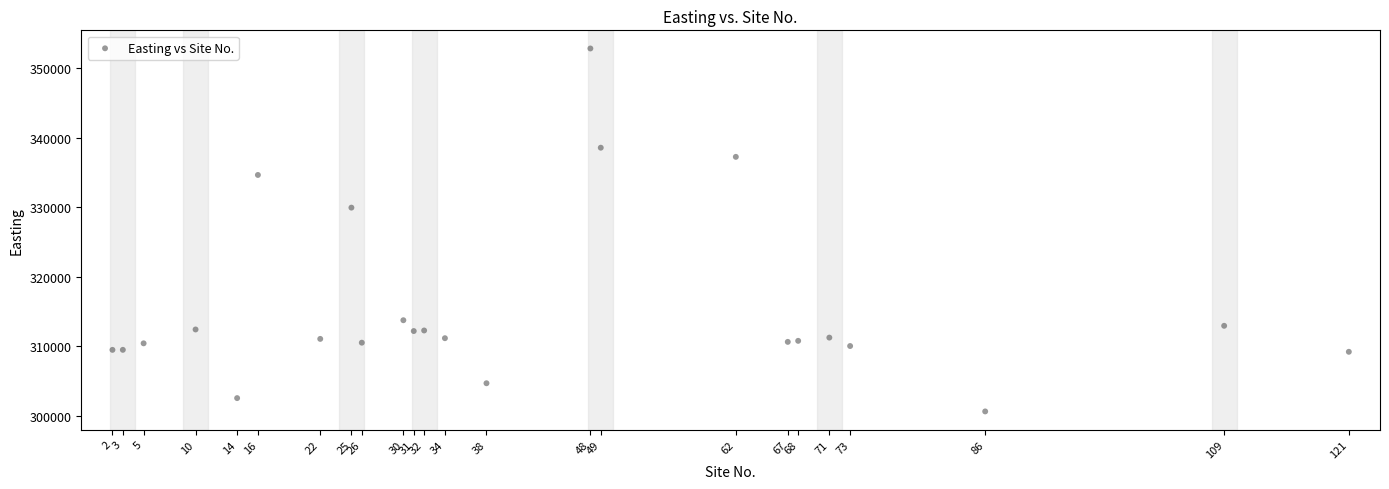

What Y value in the scatter plot is closest to 326749?

329963